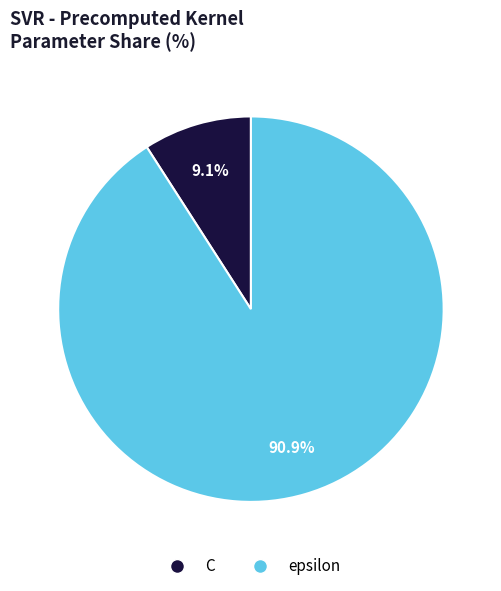

To the nearest percent, what is the average slice percentage?

50%